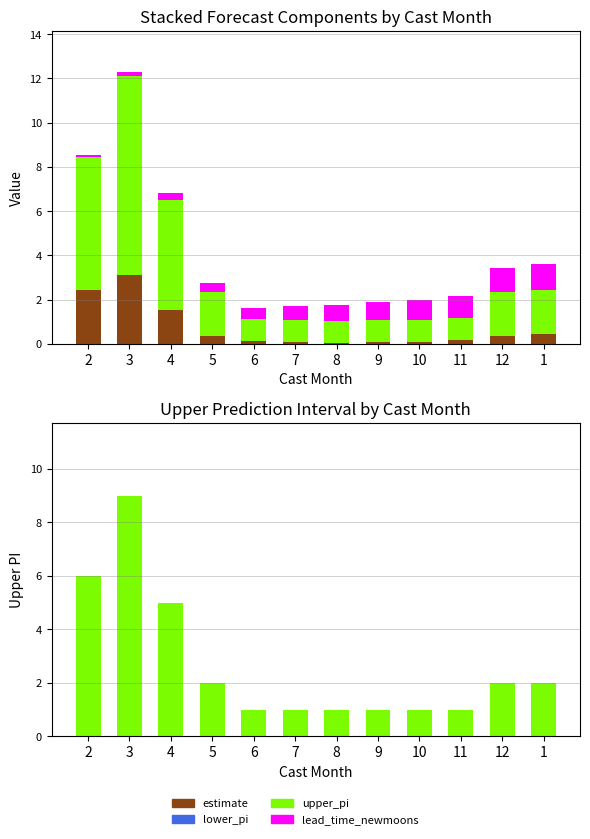

How many data points does each series have?

12